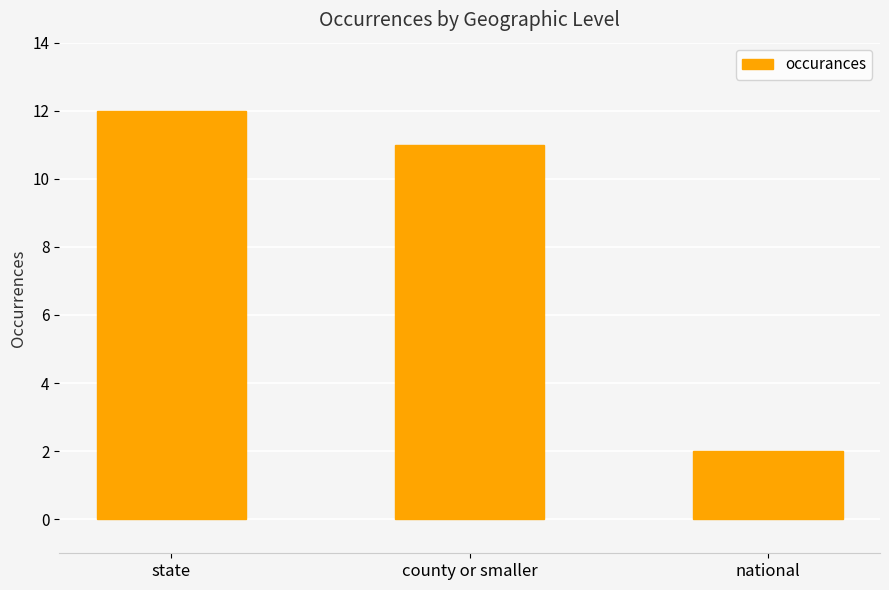

What is the average value?

8